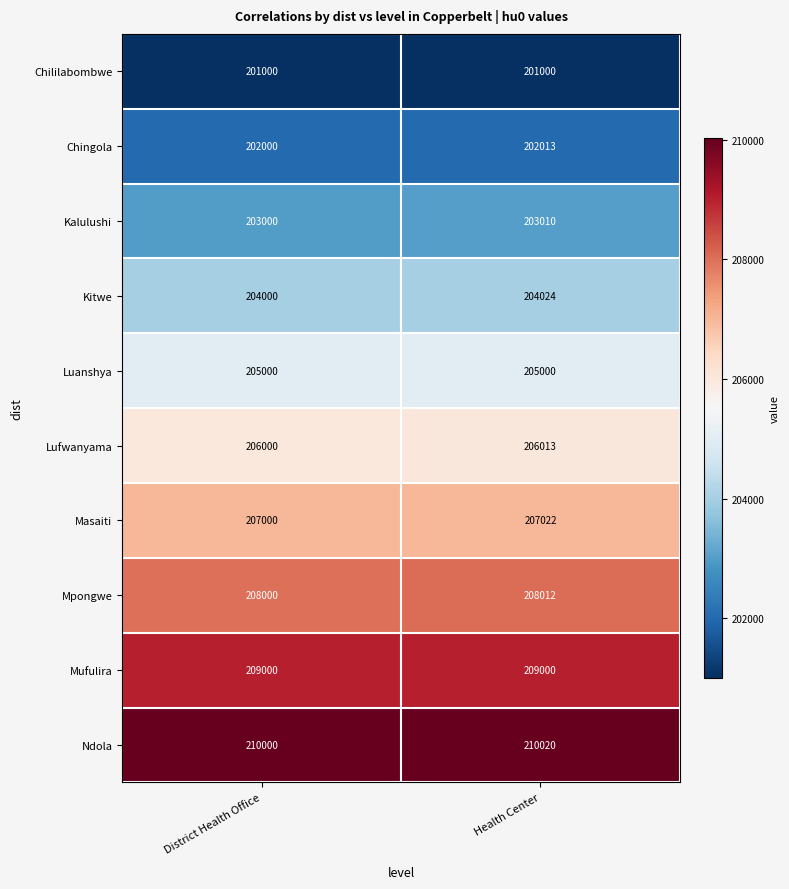

True or false: Masaiti has a value of 207000 at District Health Office.

True